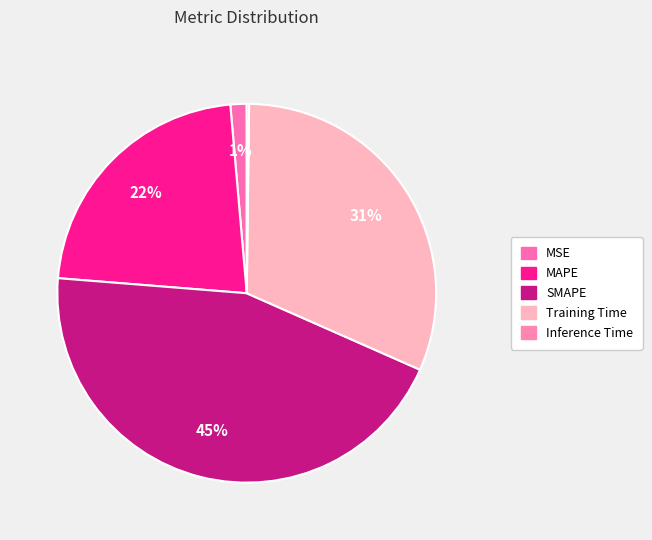

Does any single category account for the majority?

No